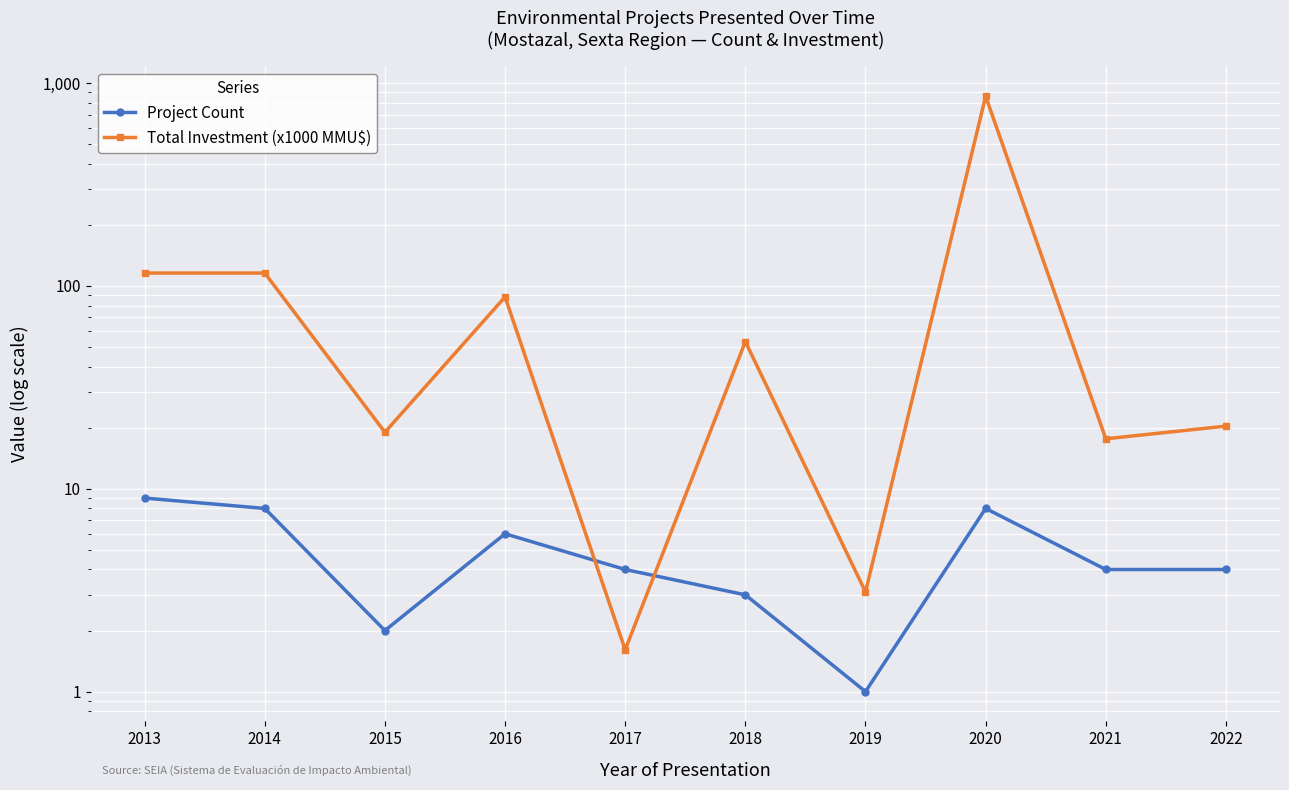

Is it true that Total Investment (x1000 MMU$) equals 3.1 at 2019?

True